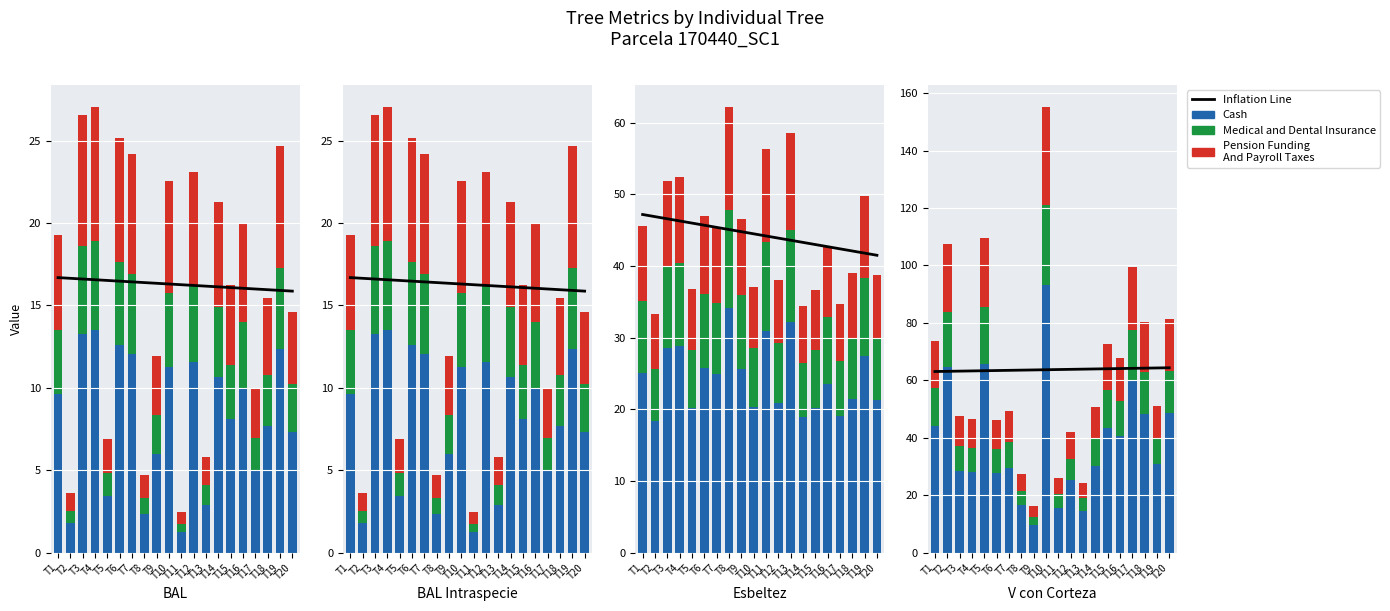

What is the minimum value for Pension Funding
And Payroll Taxes?

0.8